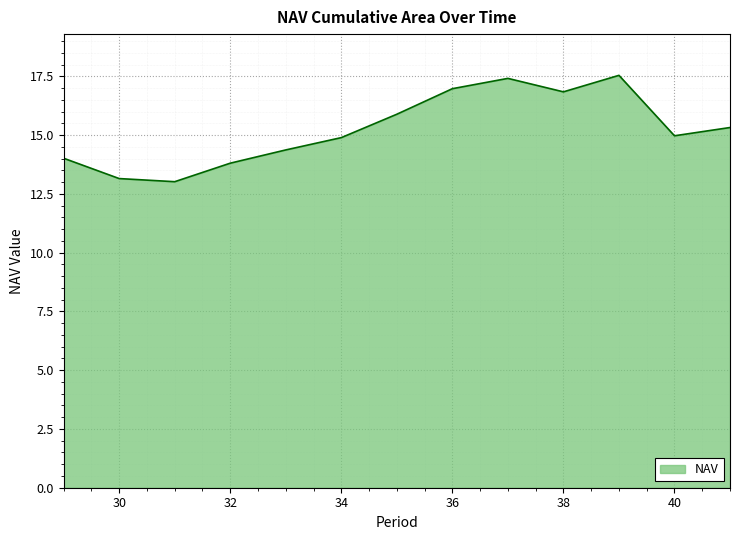

What is the minimum value shown in the chart?

13.0